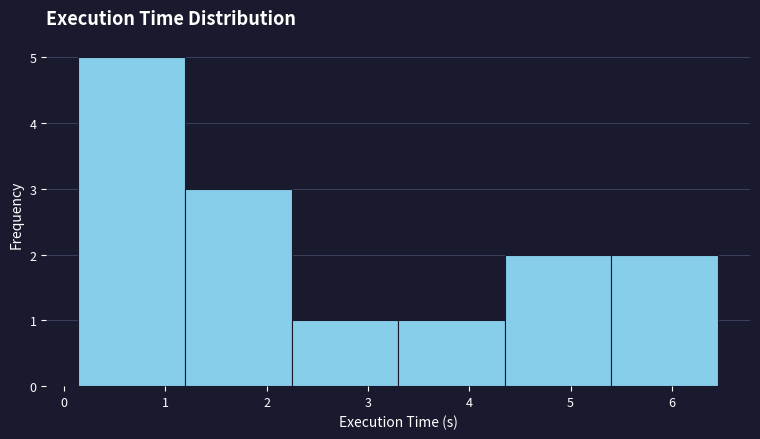

Which range on the x-axis has the tallest bar?

0.1 to 1.2